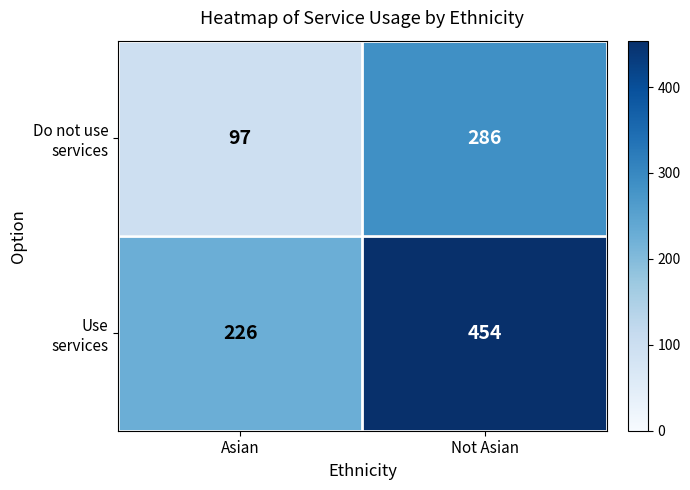

What is the total value across all series at Not Asian?

740